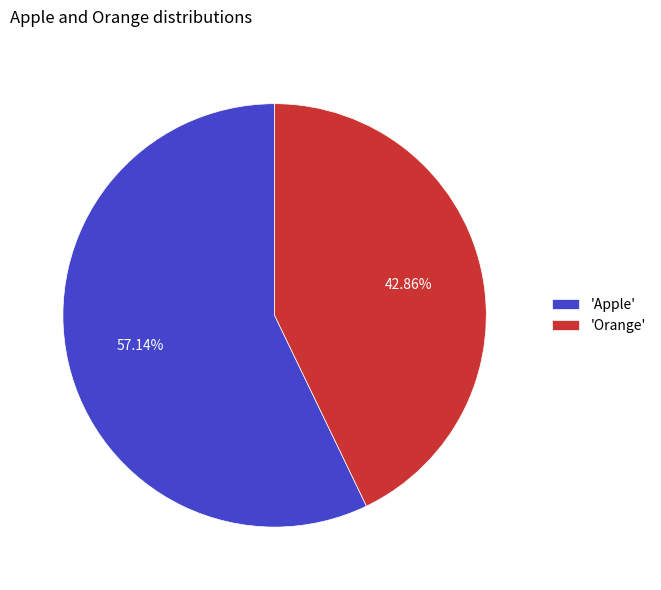

Is the sum of 'Orange' and 'Apple' greater than half?

Yes